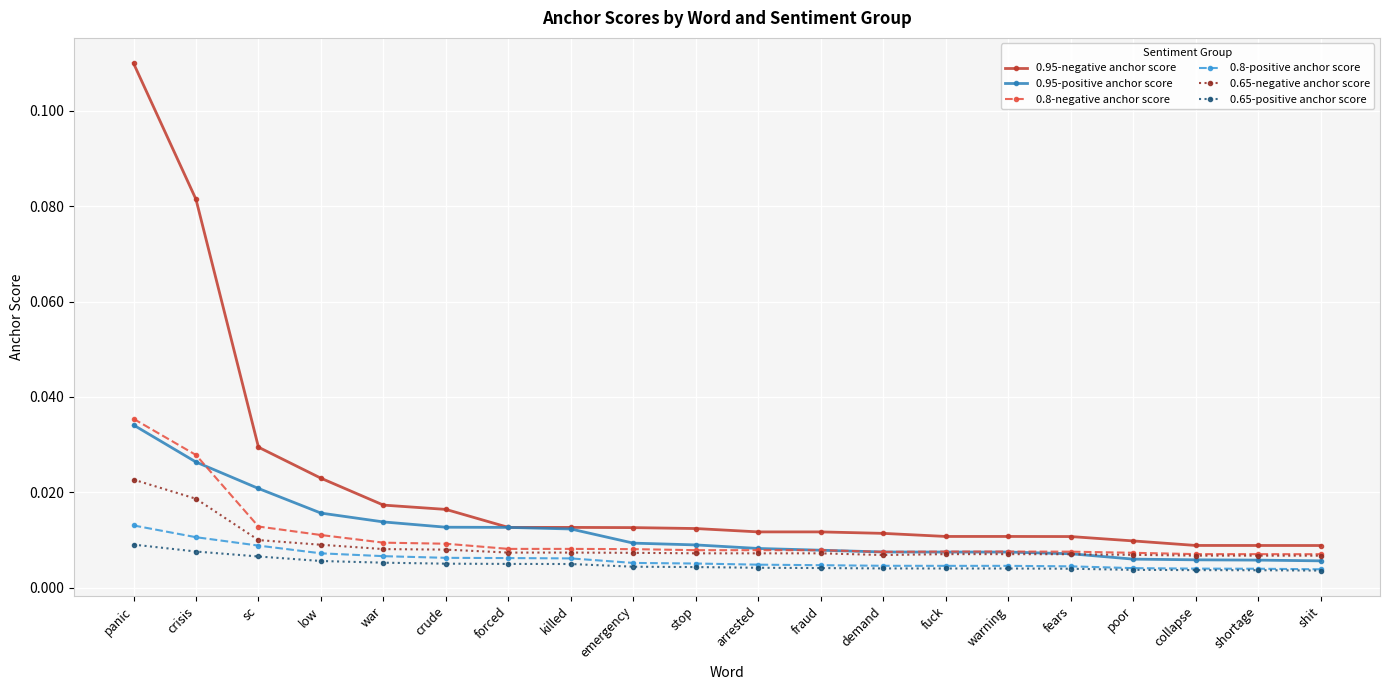

Count the 0.8-negative anchor score values in the range 0 to 1.

20